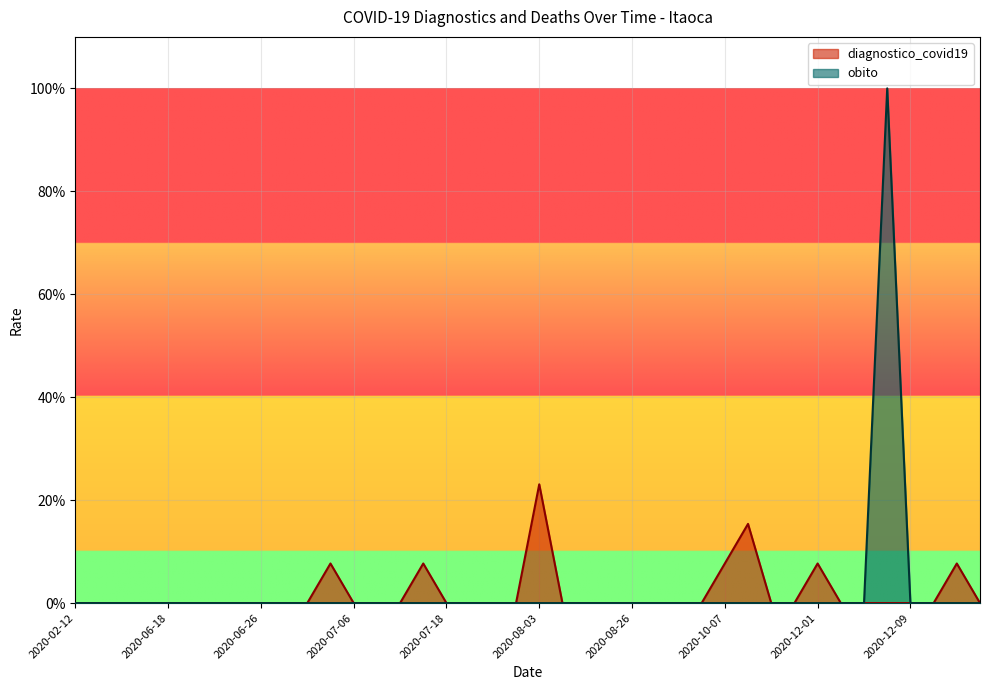

True or false: obito has a value of 0.0 at 2020-06-23.

True